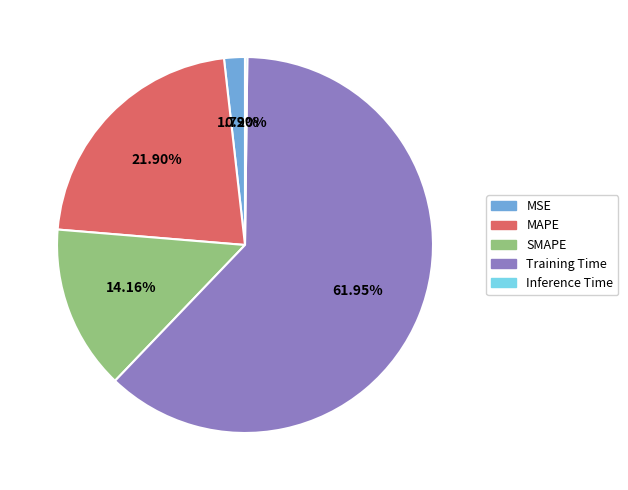

Is it true that Training Time is 55% of the pie?

False